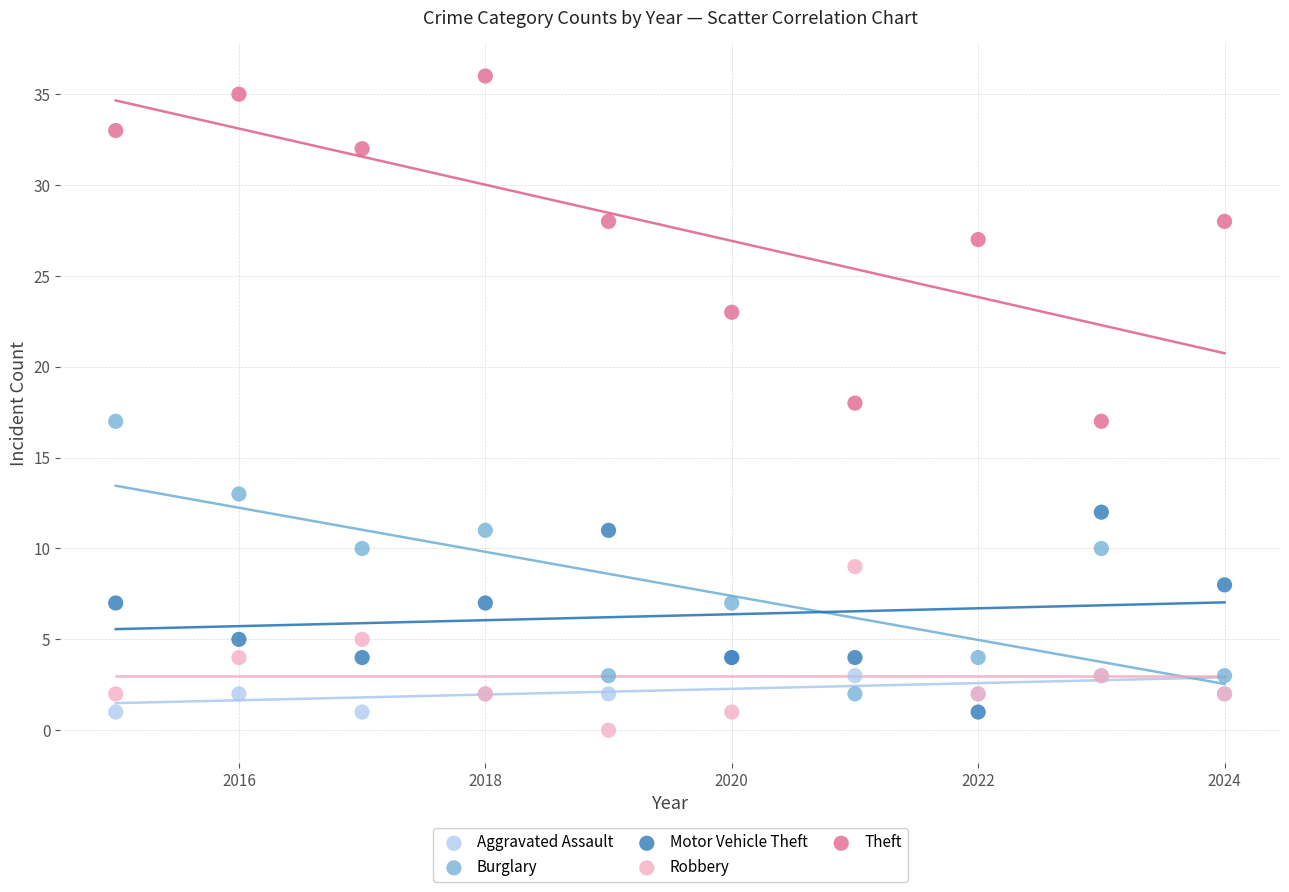

Which series contains the lowest Y value?

Robbery